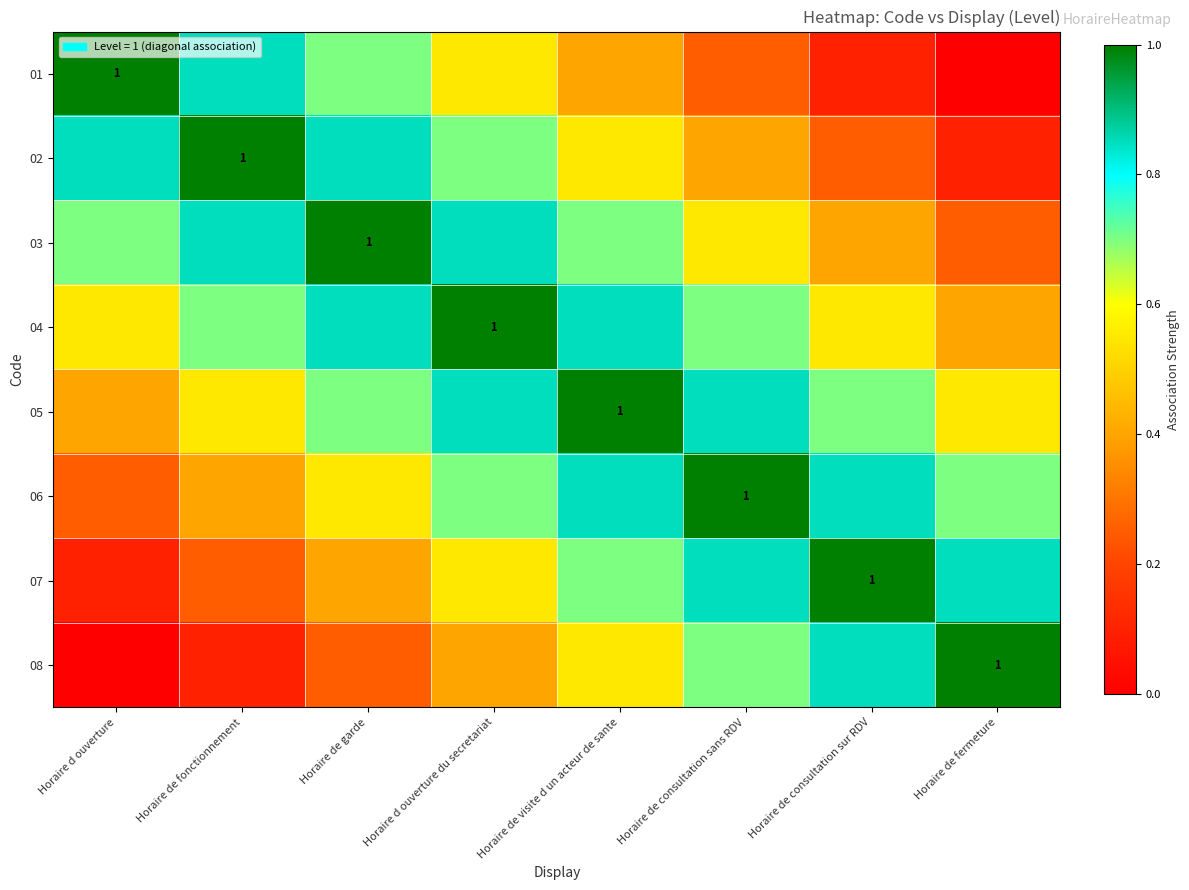

Which category has the lowest value in the 06 series?

Horaire d ouverture